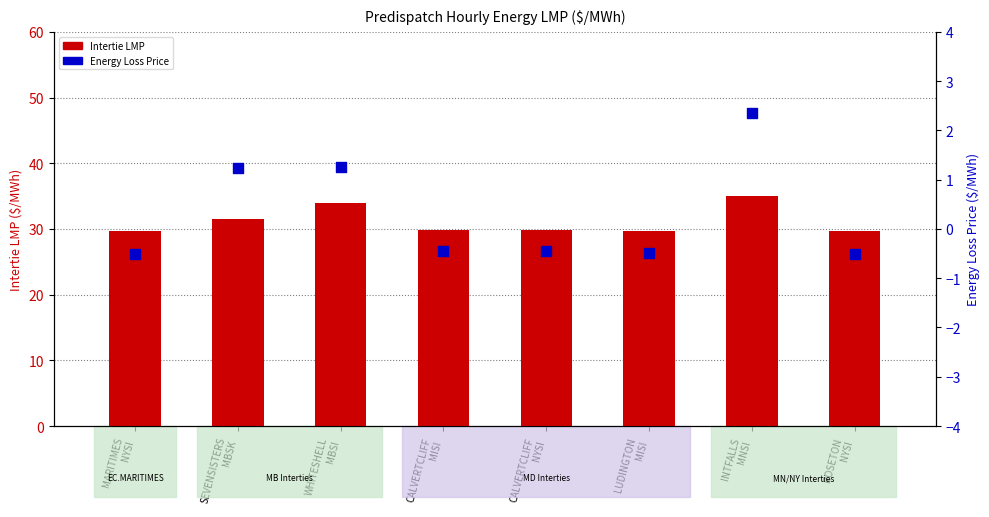

Is the value of Energy Loss Price ($/MWh) at MARITIMES
NYSI greater than the value of Intertie LMP ($/MWh) at CALVERTCLIFF
NYSI?

No